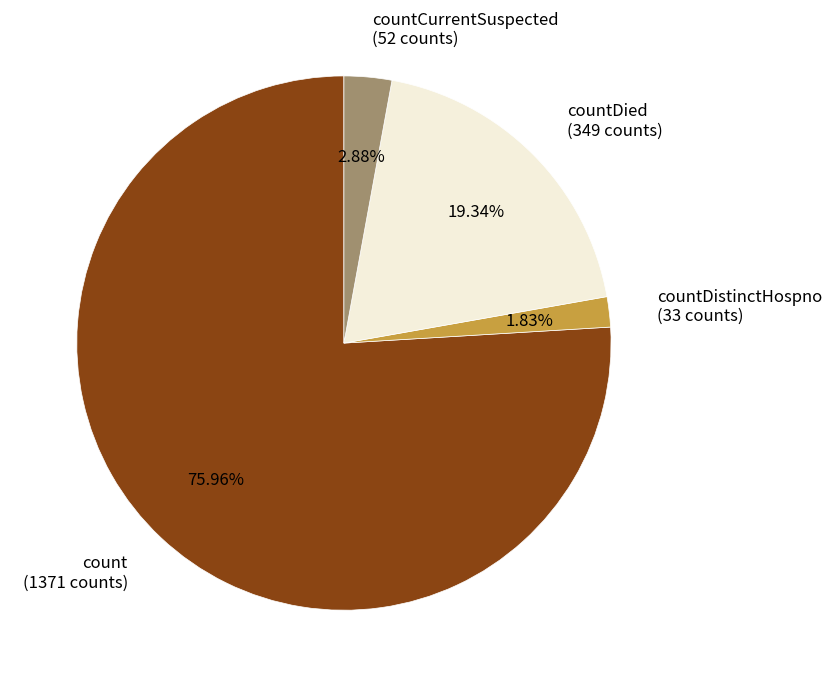

Which category has the biggest portion of the pie?

count (1371 counts)